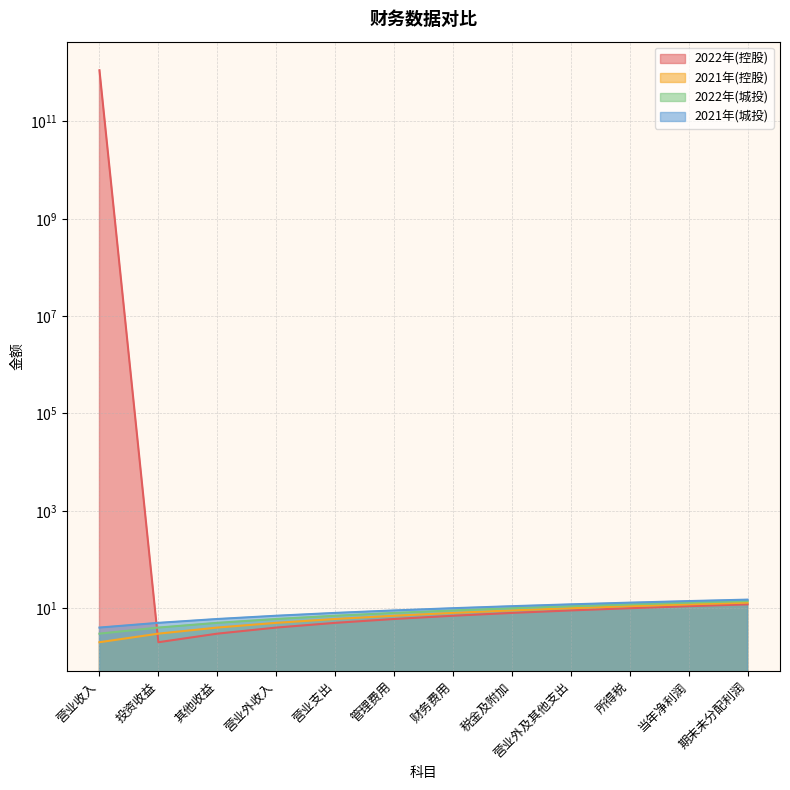

What is the label of the 4th point from the left?

营业外收入